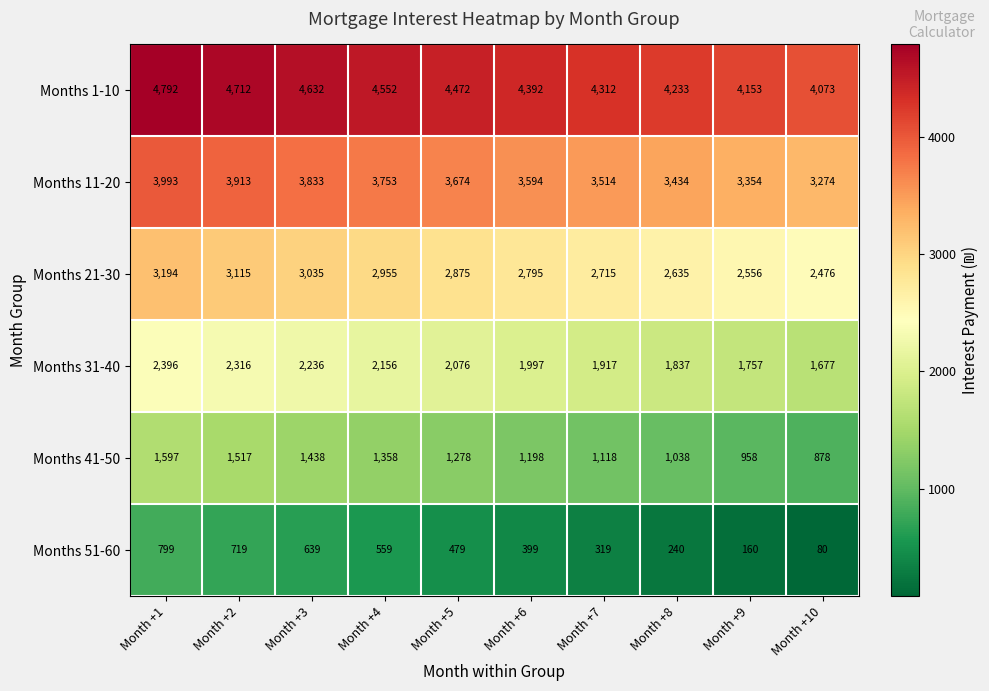

The value of Months 21-30 at Month +5 is 4615. True or false?

False